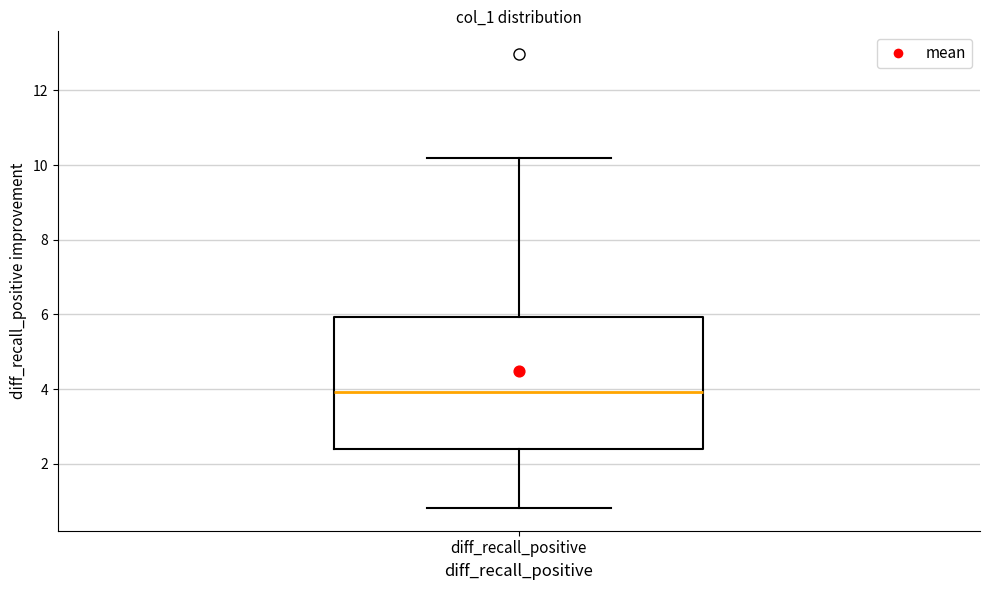

Where is the upper edge of the box for diff_recall_positive on the y-axis? The values are not printed on the chart, so give them approximately, as read against the axis.

6.0